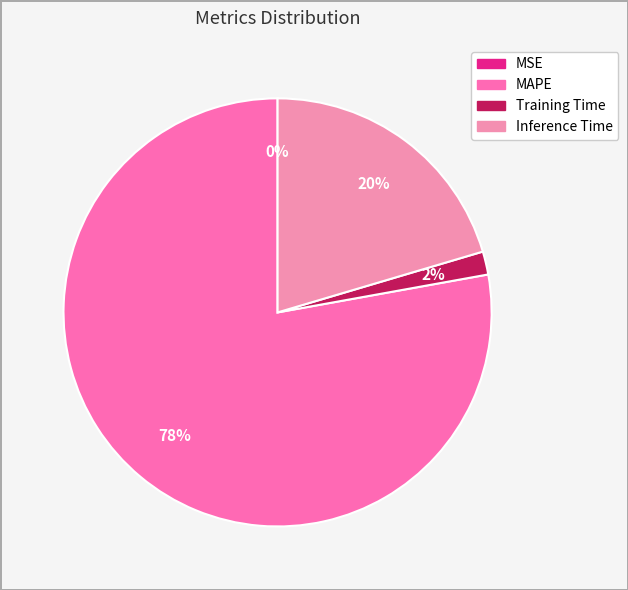

What is the change in value from MSE to MAPE?

+3.8